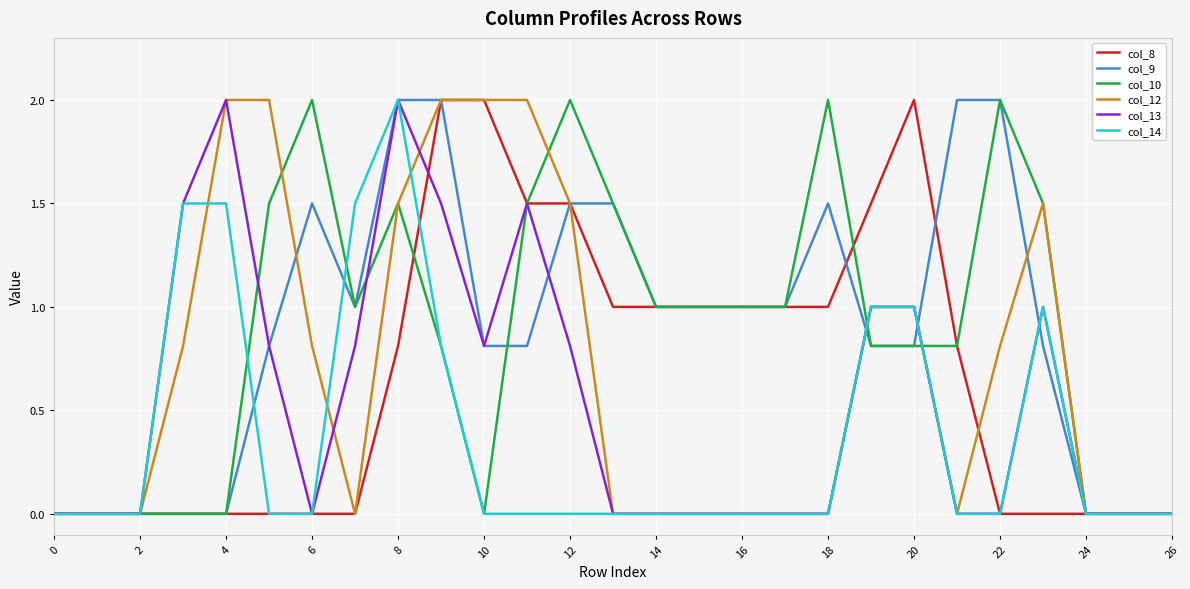

What is the maximum value shown in the chart?

2.0